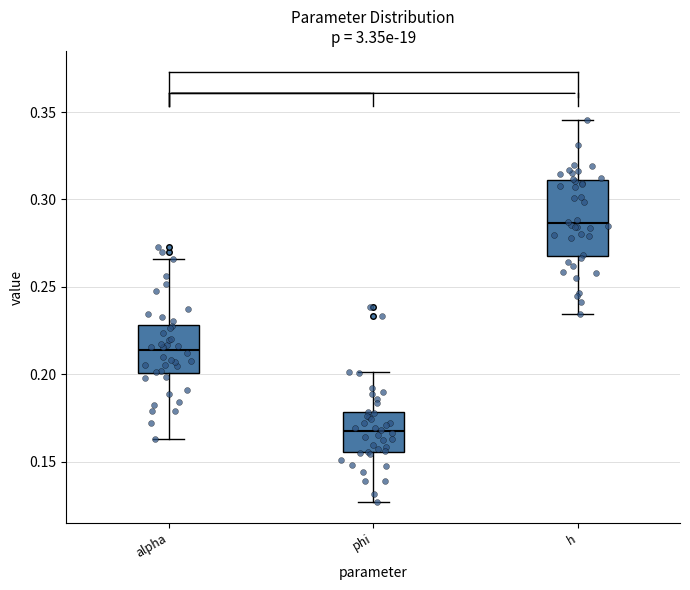

Reading left to right, read every box against the y-axis: the position of its median line, the range the box covers, and the ends of its whiskers. The values are not printed on the chart, so give them approximately, as read against the axis.

alpha: median 0.215, box 0.200 to 0.230, whiskers 0.165 to 0.265
phi: median 0.165, box 0.155 to 0.180, whiskers 0.125 to 0.200
h: median 0.285, box 0.270 to 0.310, whiskers 0.235 to 0.345